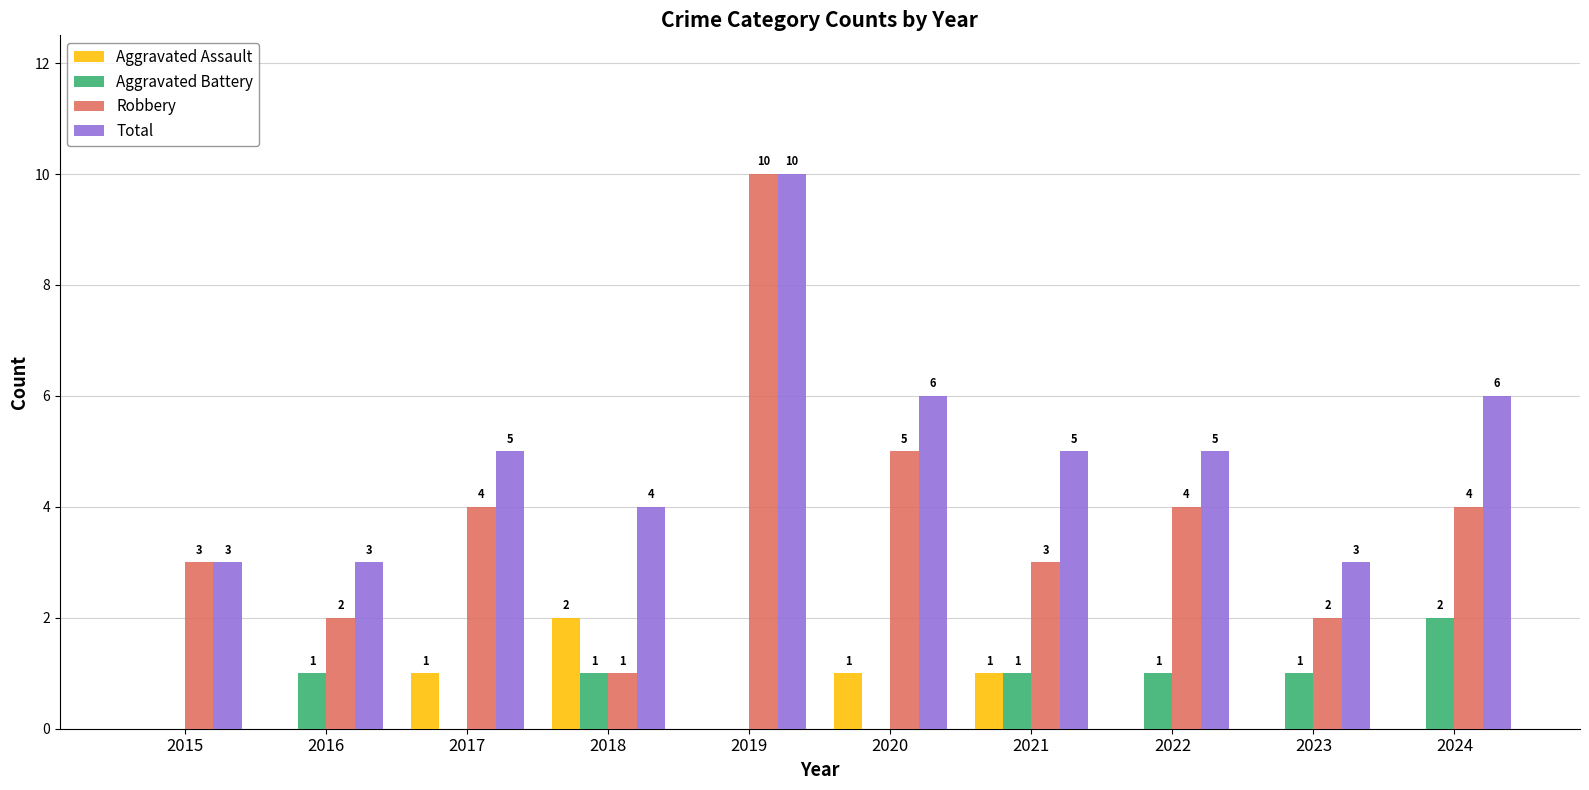

Are the bars horizontal?

No